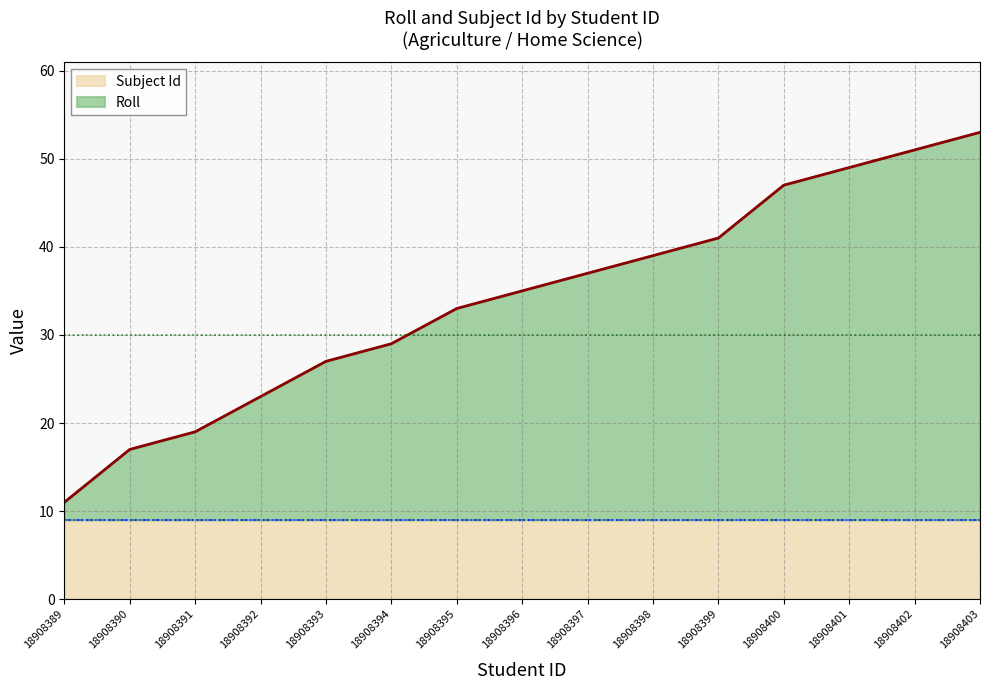

How many data points are above 35?

7